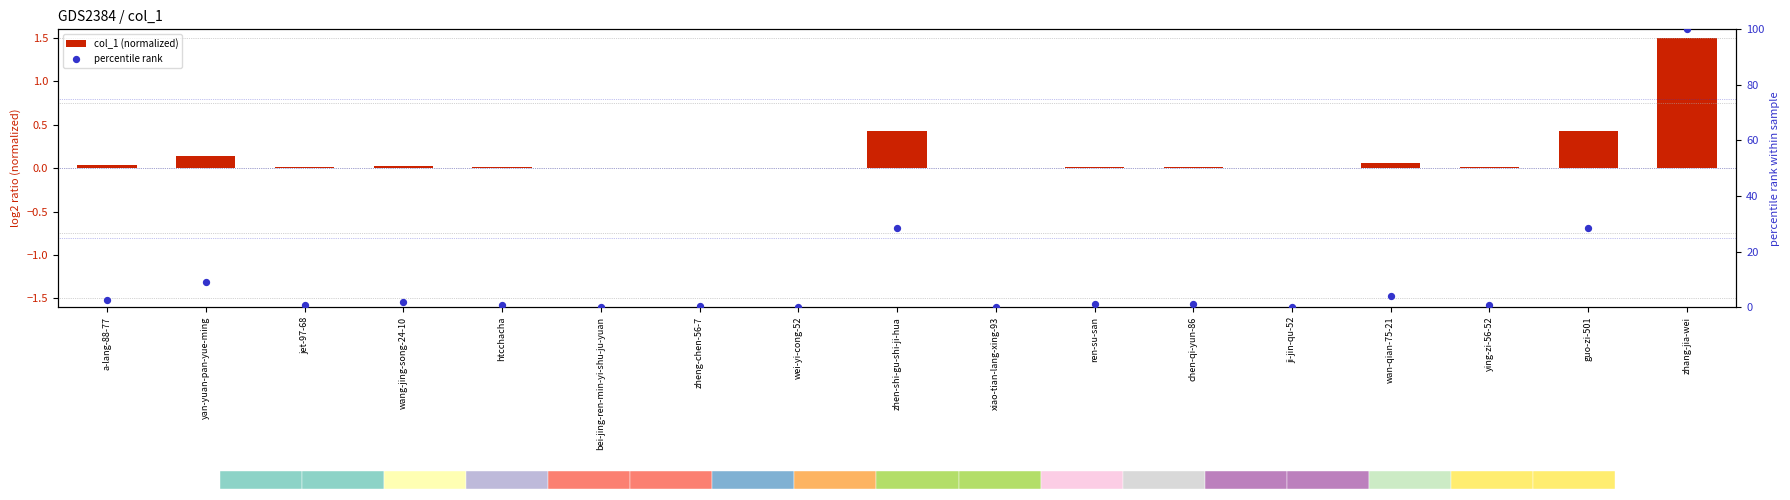

Which series reaches the minimum Y coordinate?

col_1 (normalized)